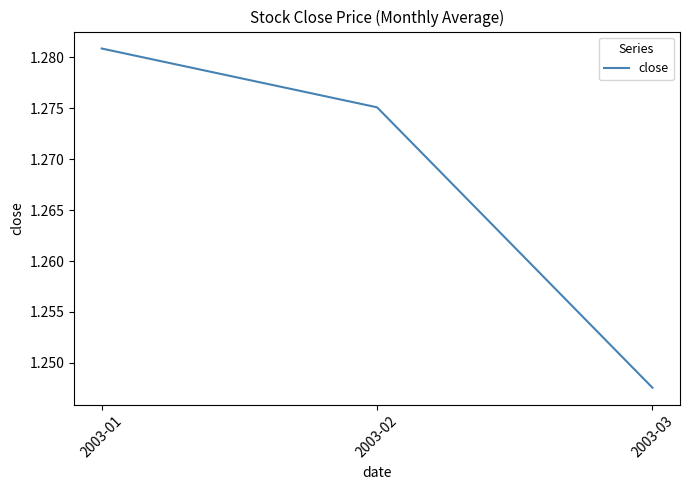

What is the sum of all values?

3.8